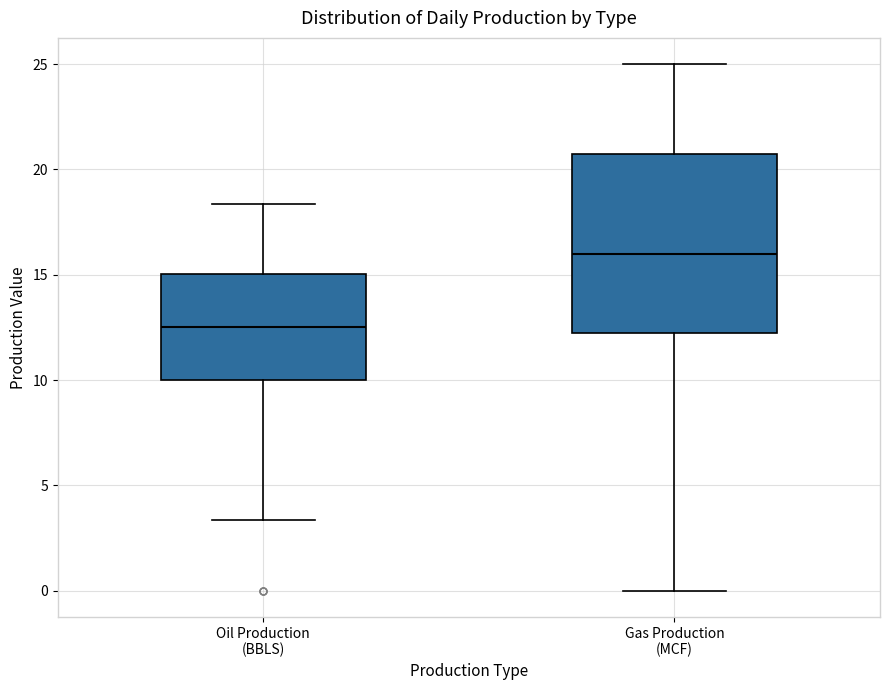

Where does the upper whisker of the box for Gas Production (MCF) end on the y-axis? The values are not printed on the chart, so give them approximately, as read against the axis.

25.0